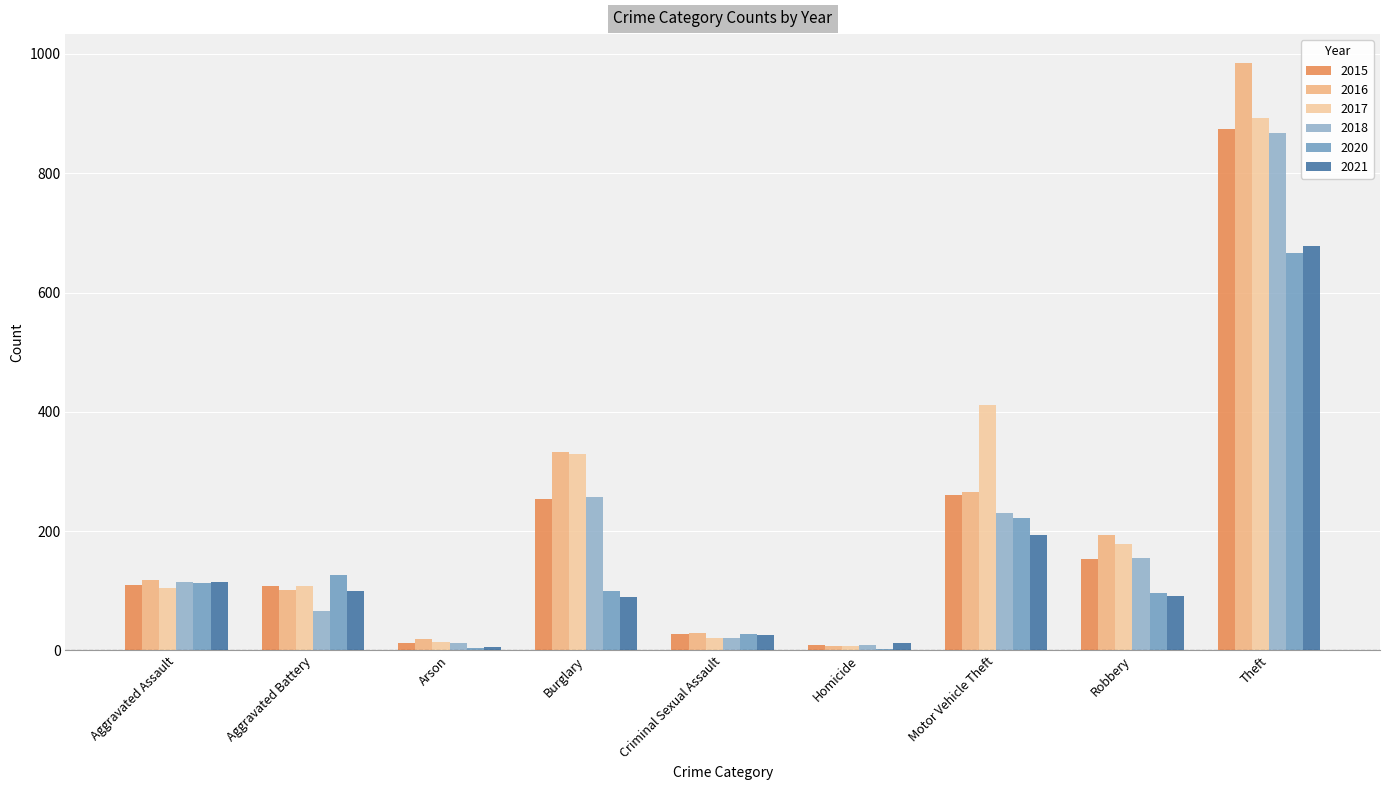

At which label does 2018 reach its peak?

Theft